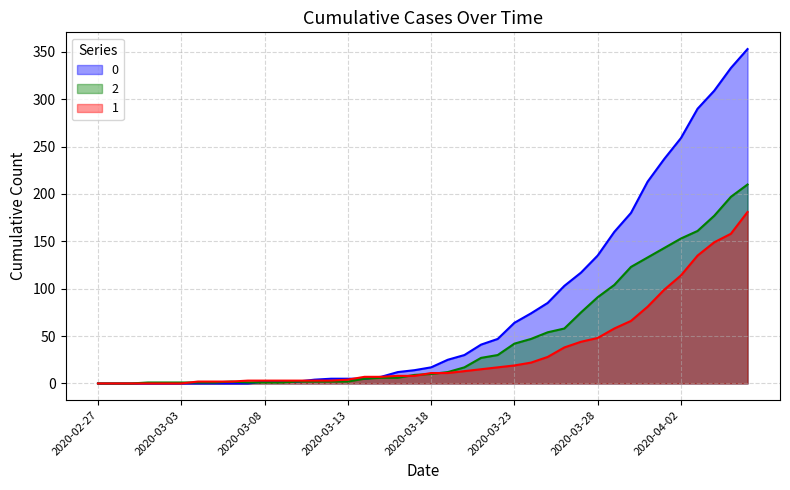

What is the difference between the maximum and minimum values in the 2 series?

210